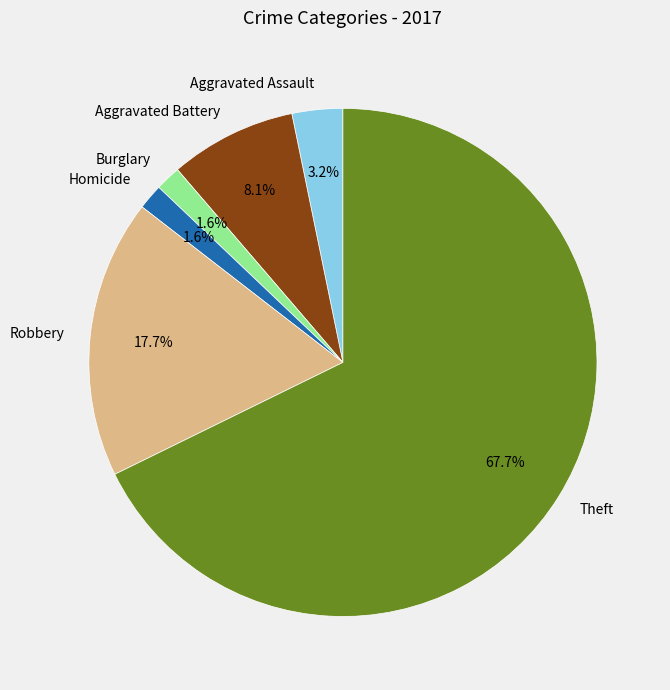

Which slice is the largest?

Theft